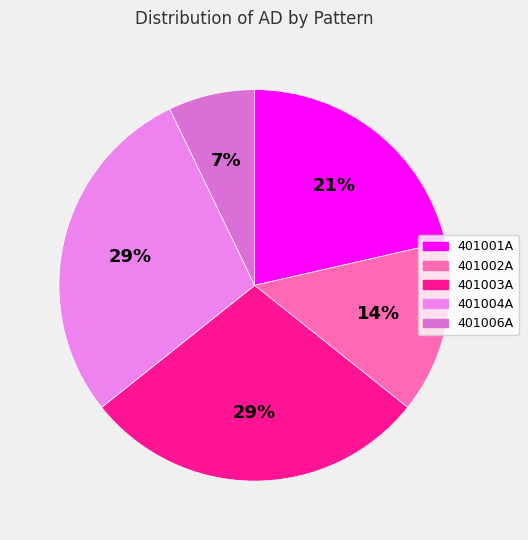

Which category has the smallest portion of the pie?

401006A